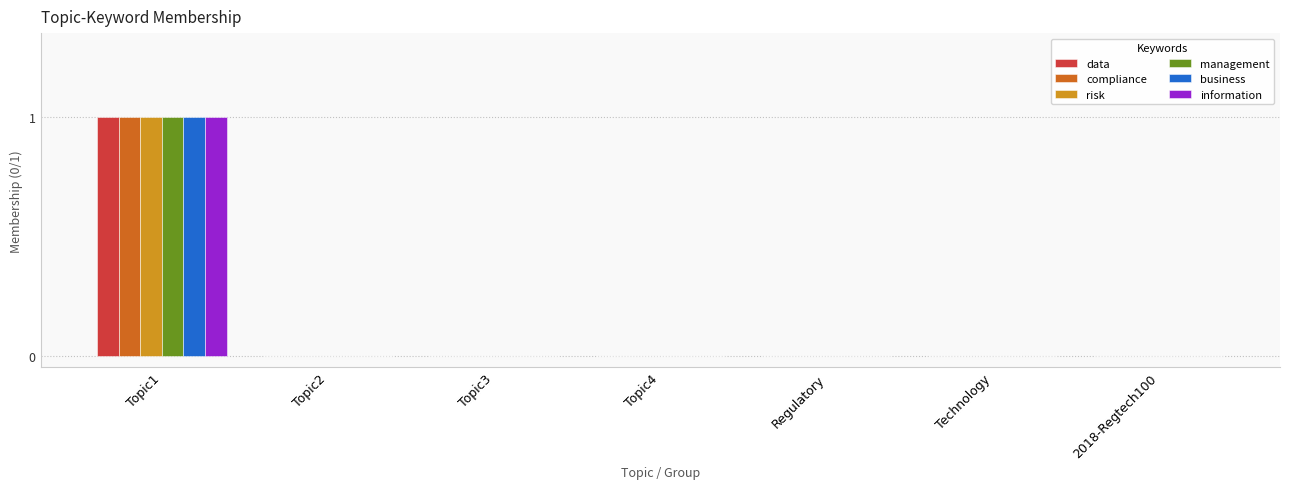

True or false: business has a value of 0 at Topic2.

True